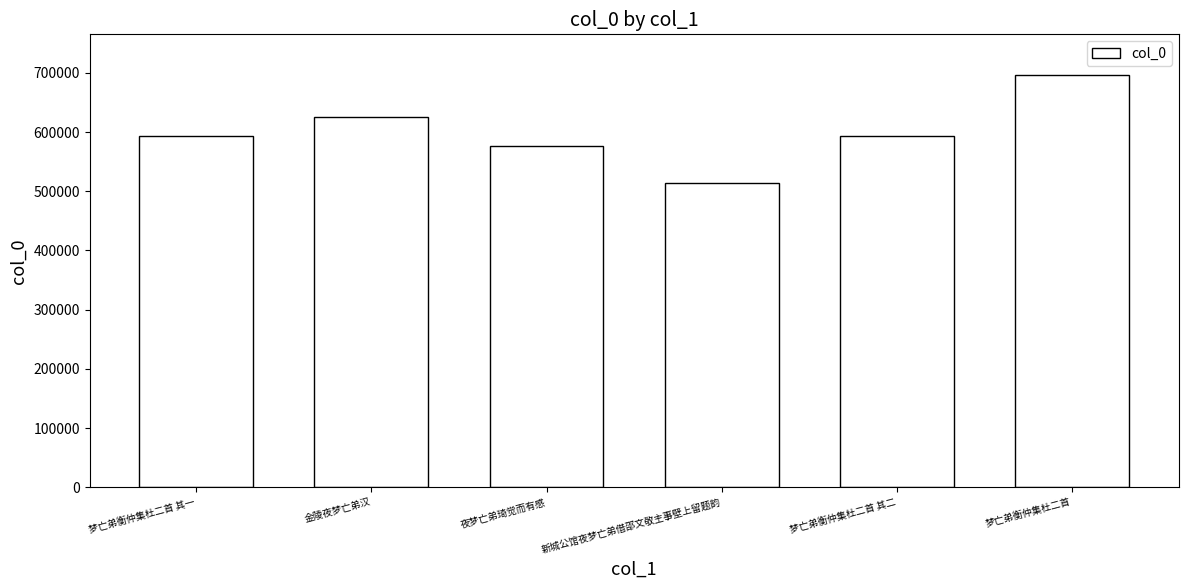

At which category does the chart reach its minimum across all series?

新城公馆夜梦亡弟借邵文敬主事壁上留题韵